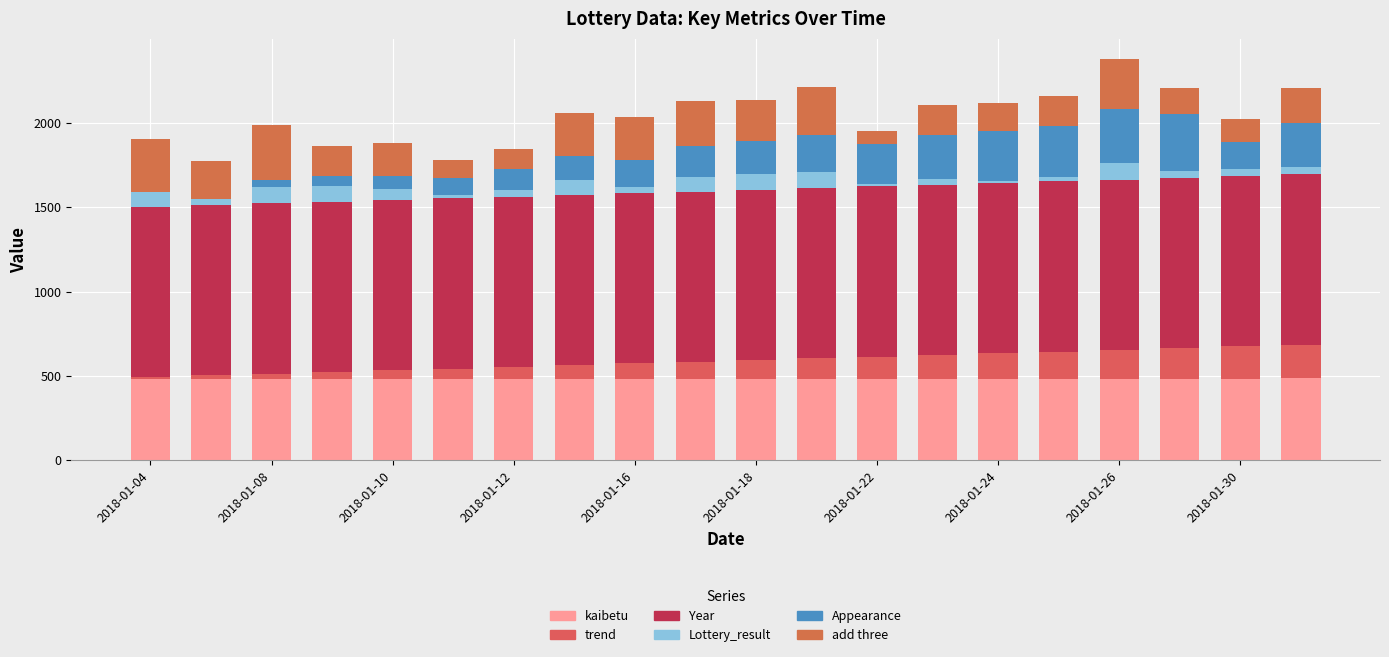

Count the number of categories in the chart.

20